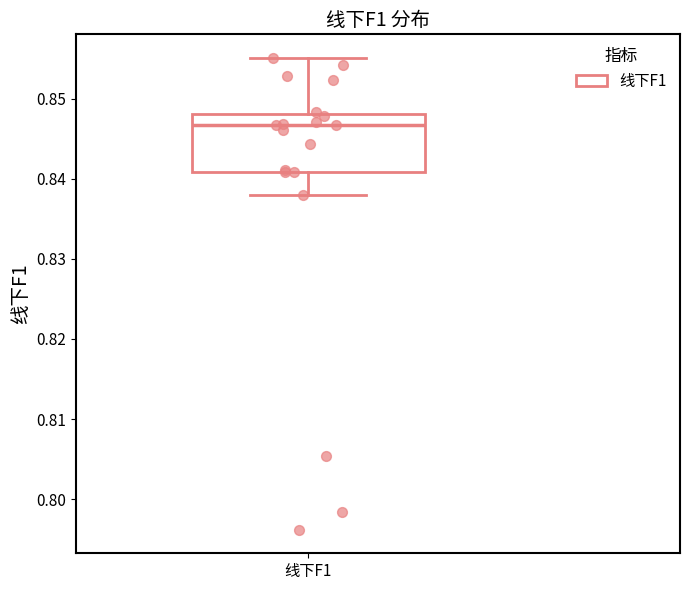

Read this box plot against the y-axis: the position of the median line, the range covered by the box, and the ends of both whiskers. The values are not printed on the chart, so give them approximately, as read against the axis.

median 0.847, box 0.841 to 0.848, whiskers 0.838 to 0.855